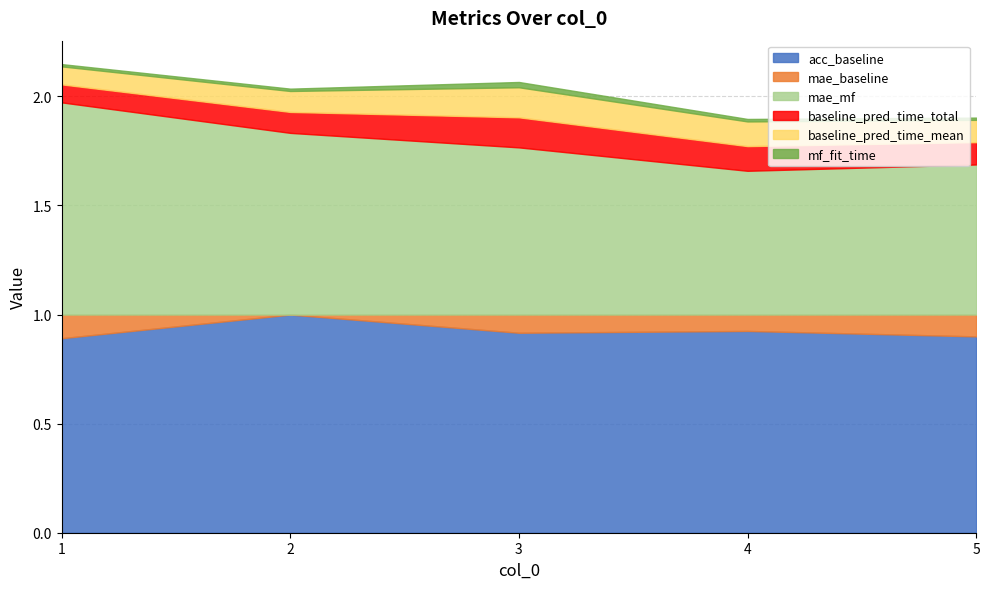

Between 3 and 5, which is larger?

3